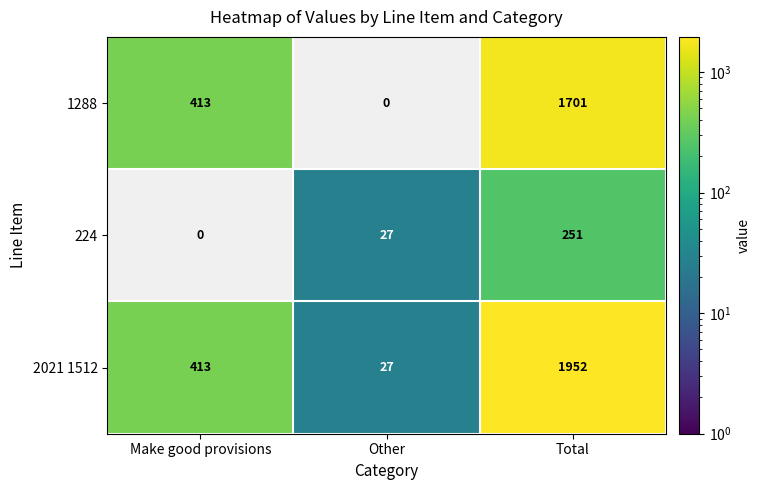

At which label is 2021 1512 closest to 989?

Make good provisions